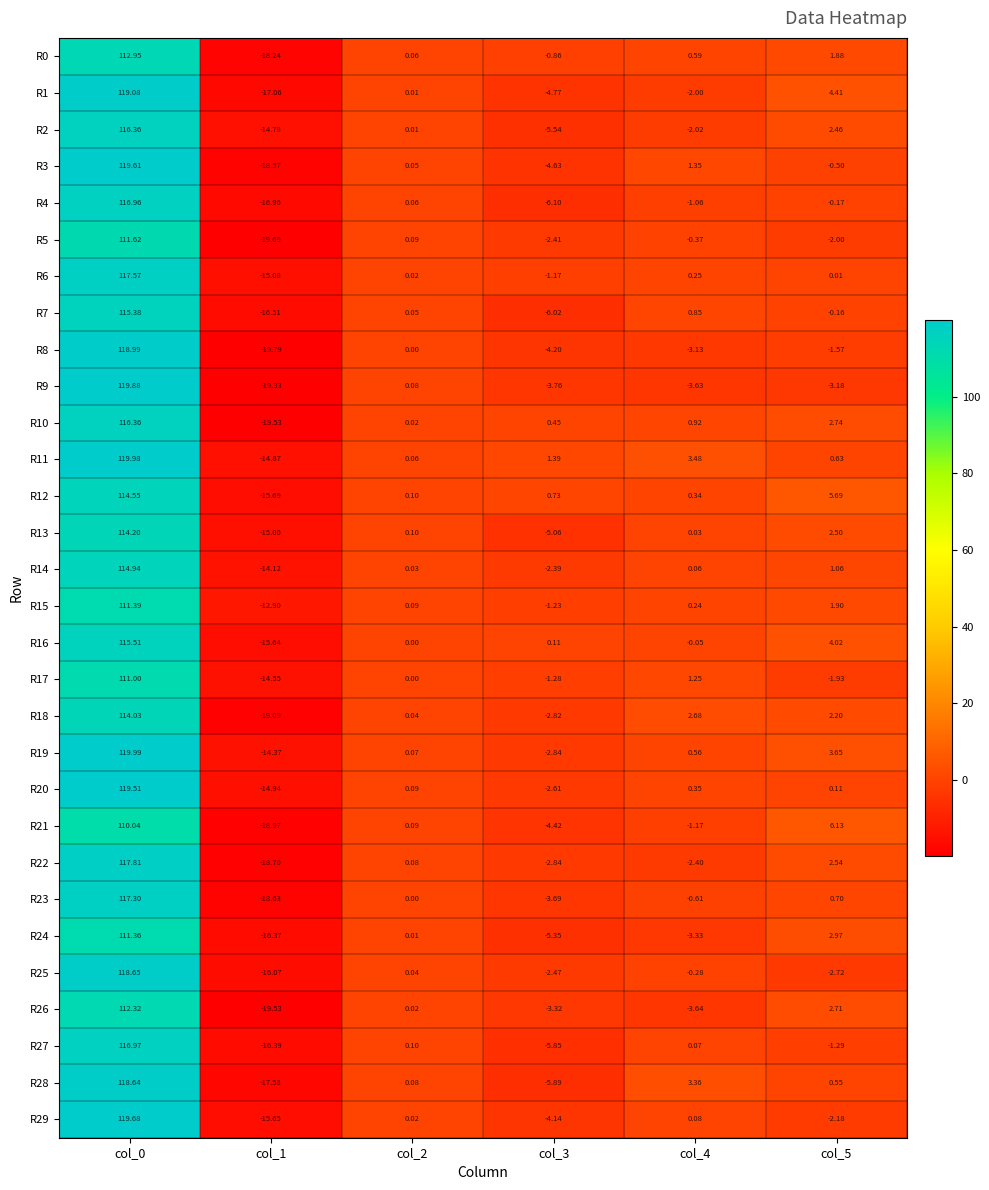

What is the maximum value shown in the chart?

120.0